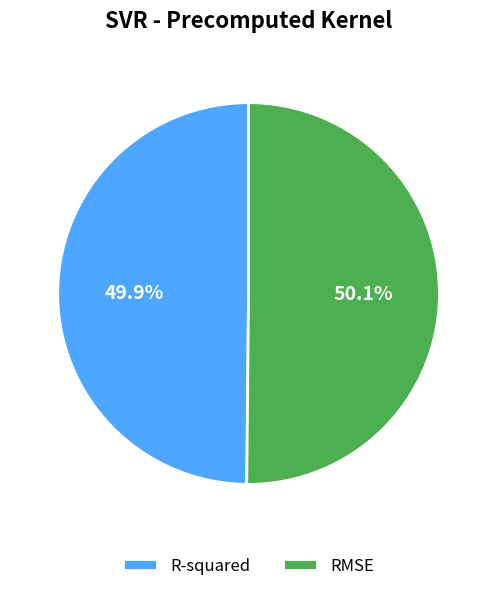

Count the number of slices in the pie.

2